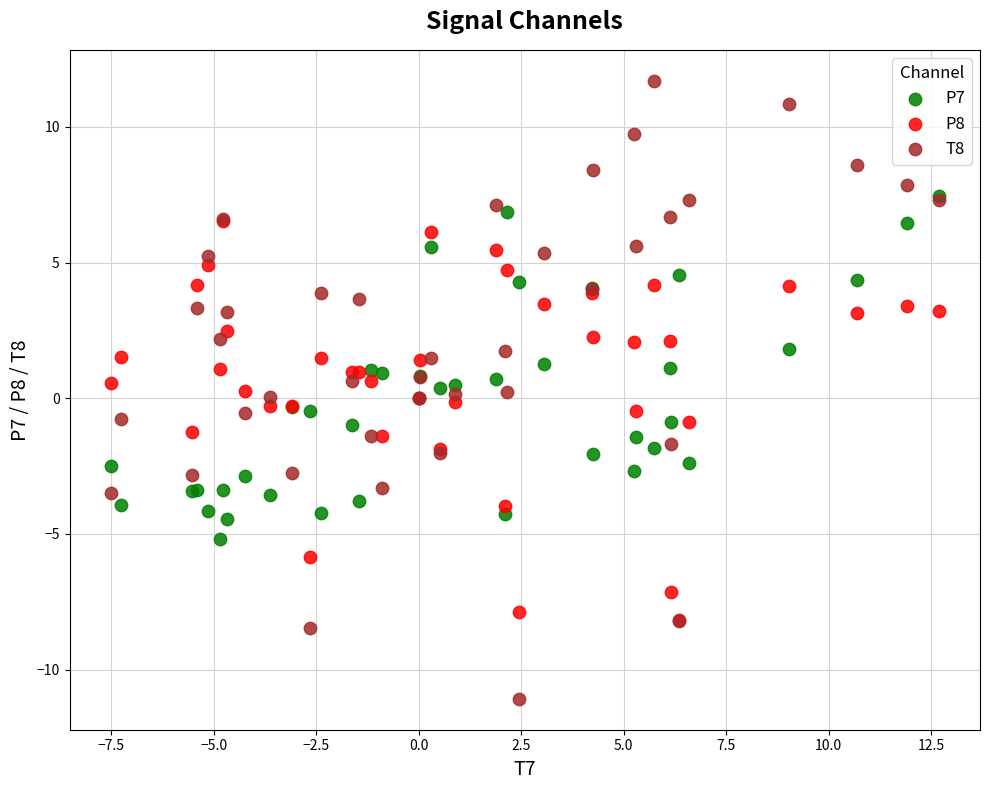

What are all the series names shown in the legend?

P7, P8, T8